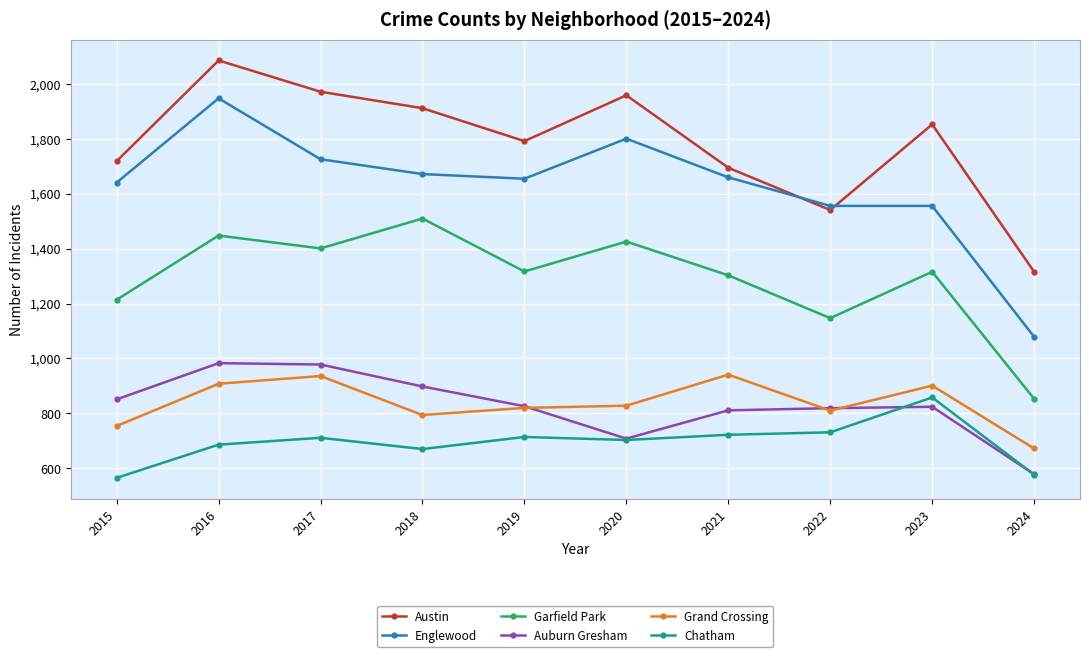

How many distinct data groups are displayed?

6